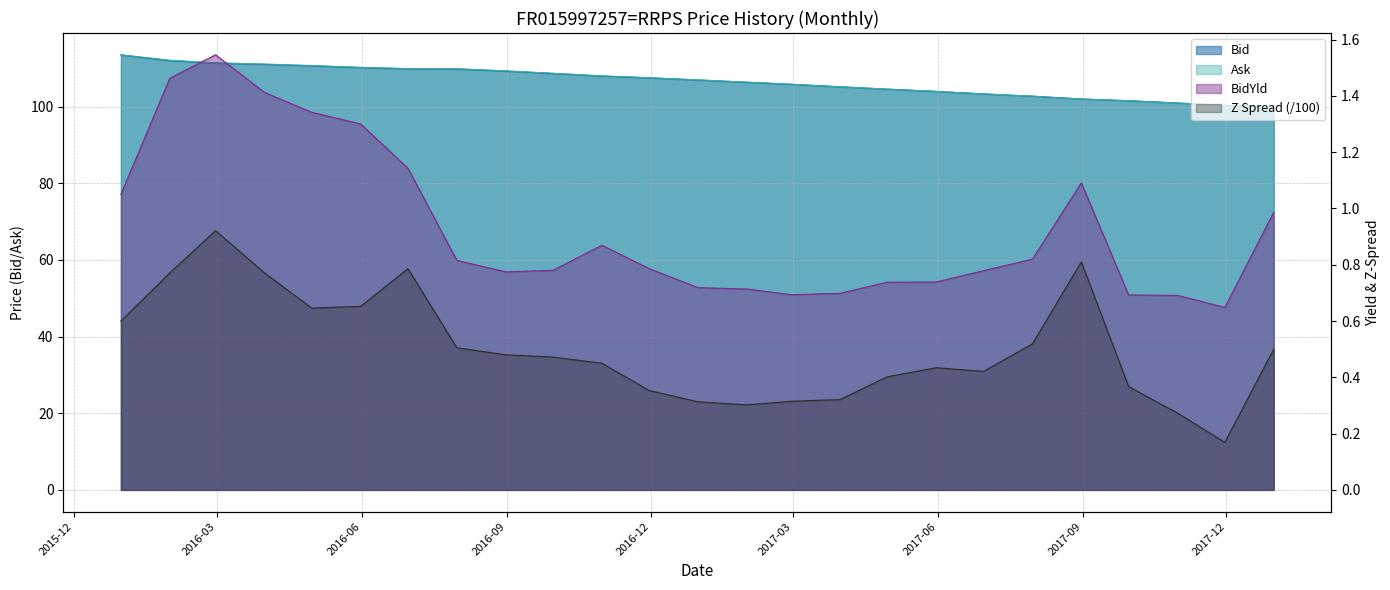

Reading left to right, transcribe all the data shown in this chart.

Bid: 113.5	112.0	111.4	111.0	110.7	110.2	109.9	109.8	109.3	108.7	108.0	107.5	107.0	106.4	105.8	105.2	104.6	104.0	103.3	102.7	102.0	101.5	101.0	100.3	100.0
Ask: 113.5	112.1	111.5	111.1	110.7	110.3	109.9	109.9	109.4	108.7	108.0	107.6	107.0	106.4	105.9	105.2	104.6	104.0	103.3	102.8	102.0	101.6	101.0	100.3	100.0
BidYld: 1.1	1.5	1.5	1.4	1.3	1.3	1.1	0.8	0.8	0.8	0.9	0.8	0.7	0.7	0.7	0.7	0.7	0.7	0.8	0.8	1.1	0.7	0.7	0.6	1.0
Z Spread: 0.6	0.8	0.9	0.8	0.6	0.7	0.8	0.5	0.5	0.5	0.5	0.4	0.3	0.3	0.3	0.3	0.4	0.4	0.4	0.5	0.8	0.4	0.3	0.2	0.5